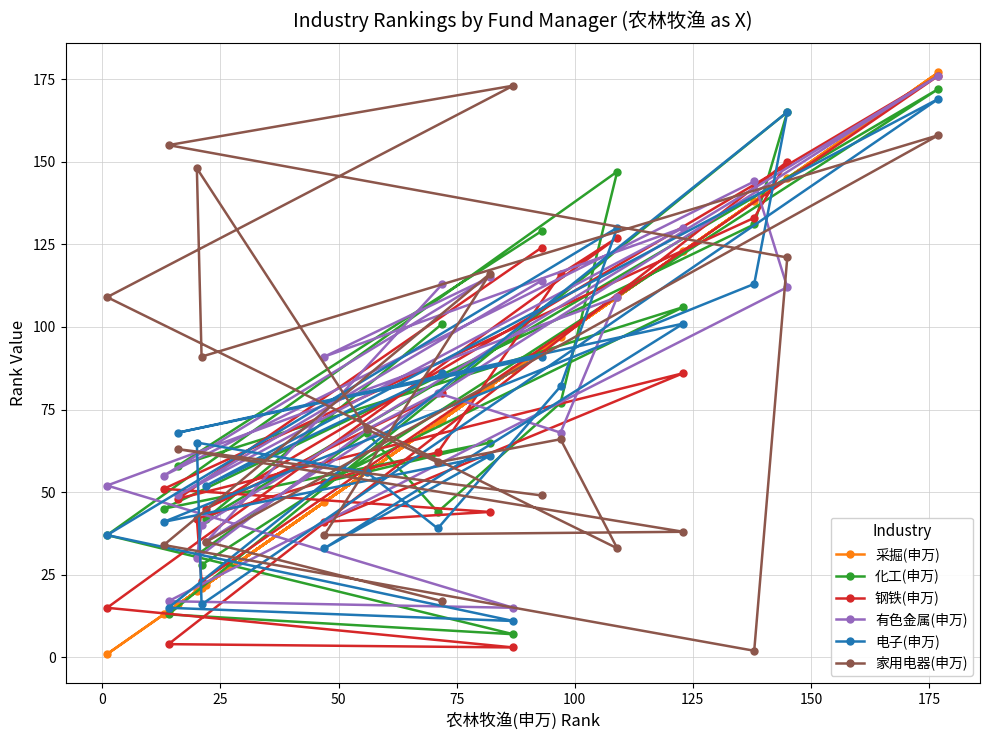

What is the highest value of the 电子(申万) series?

169